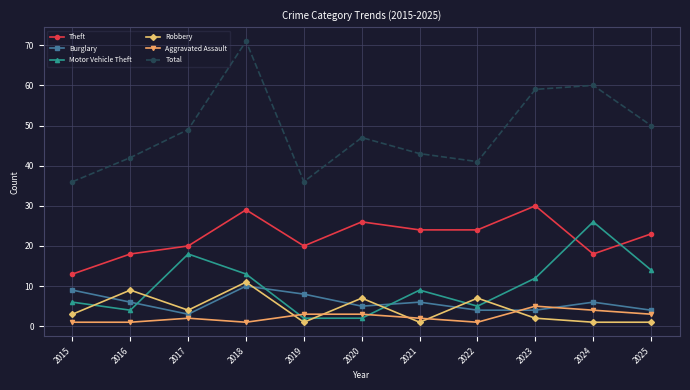

What is the value of the Theft point at the 11th from the left?

23